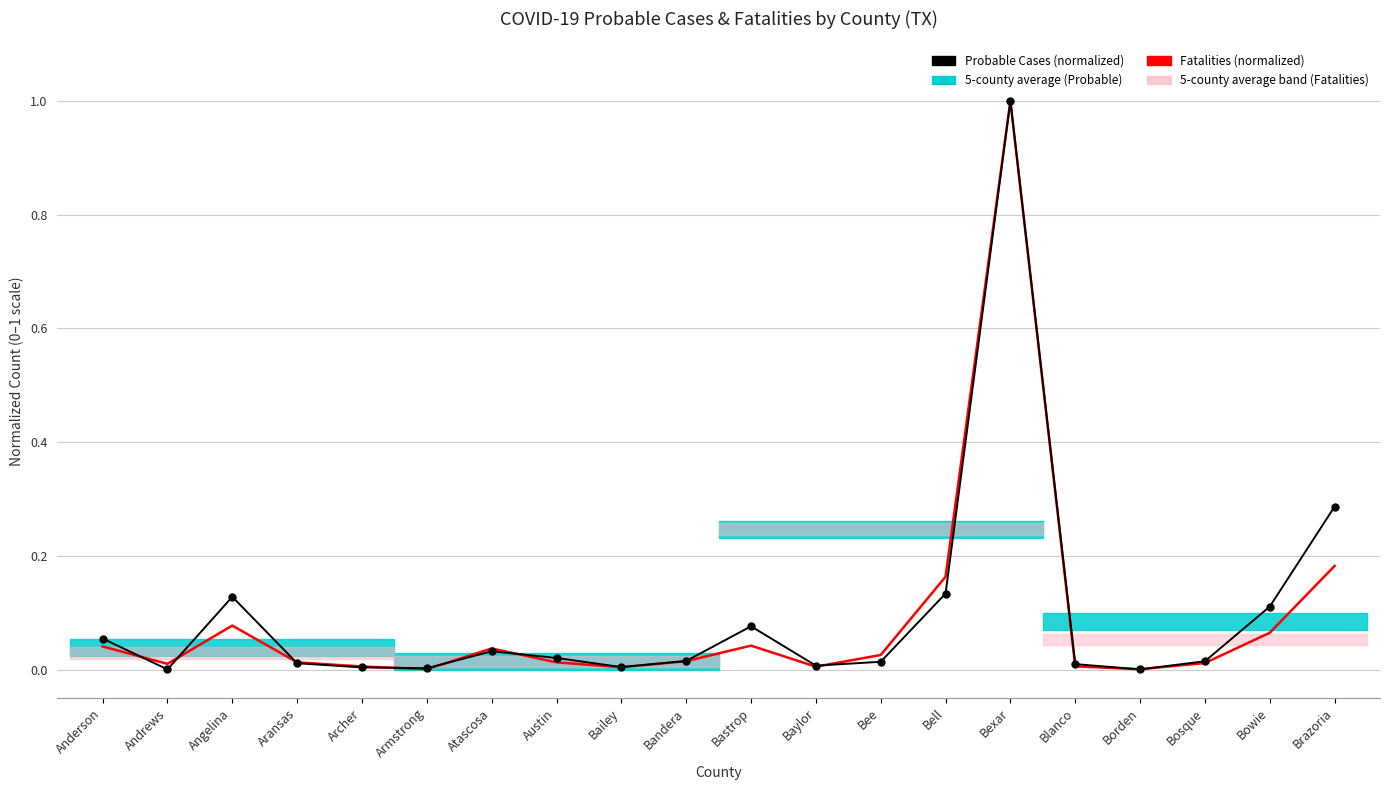

List the series in order of their overall mean, highest first.

Probable Cases (normalized), Fatalities (normalized)